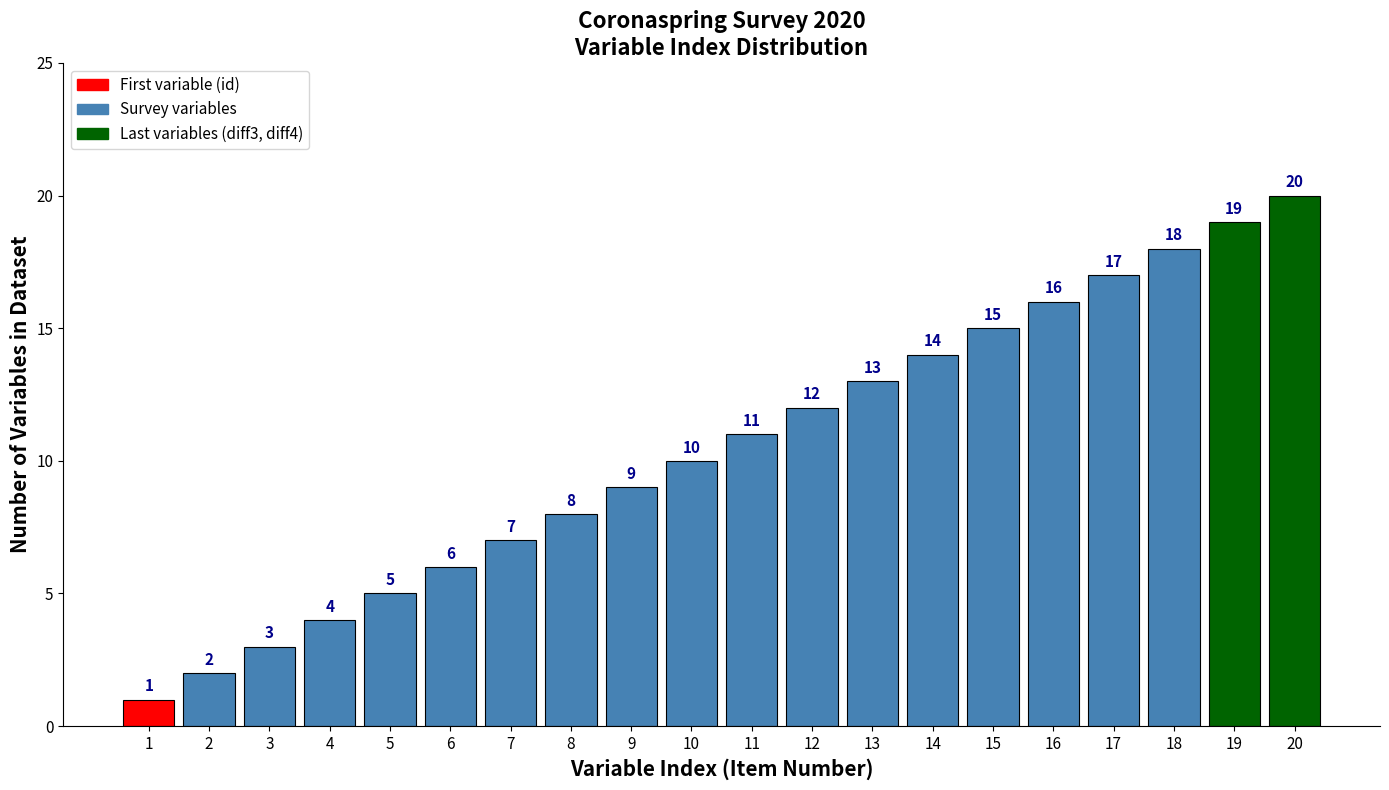

How many bars are there in total?

20